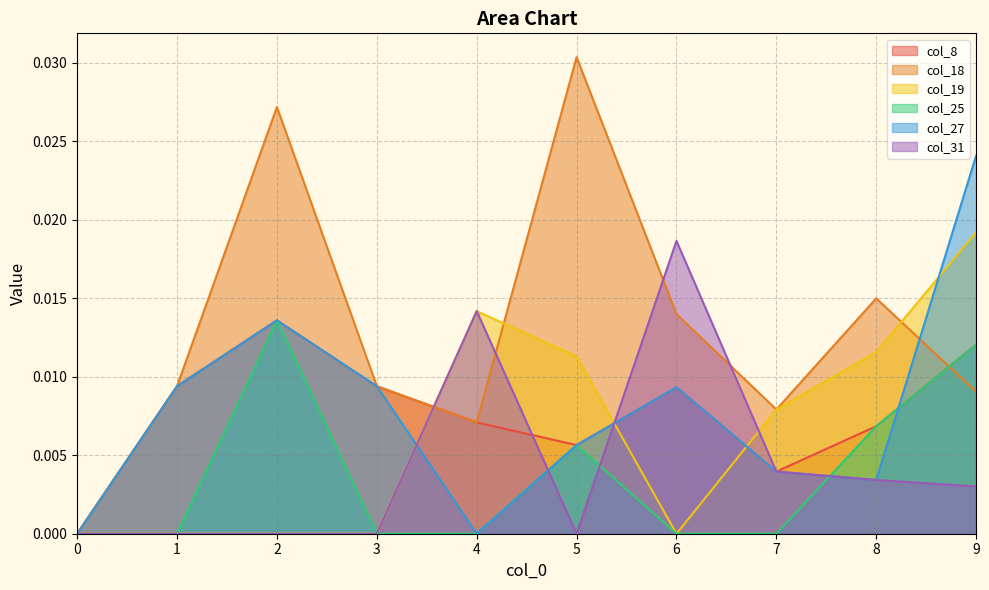

How many values in the col_19 series exceed 0?

5